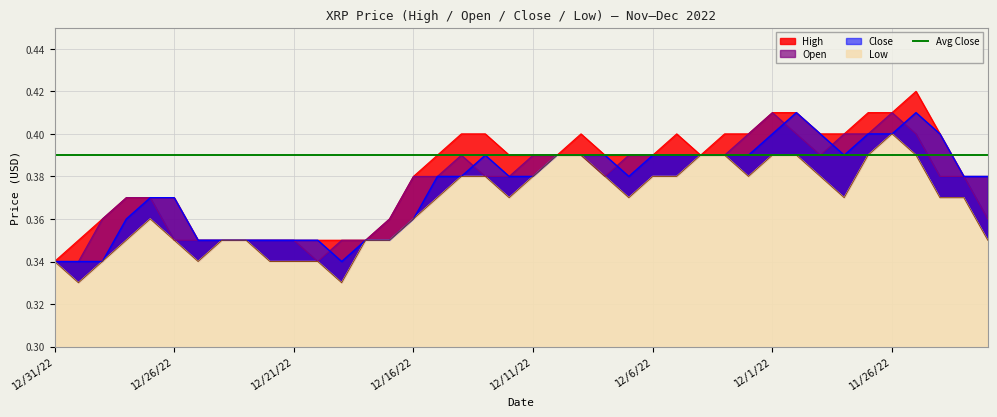

Which series has the widest spread of values?

High